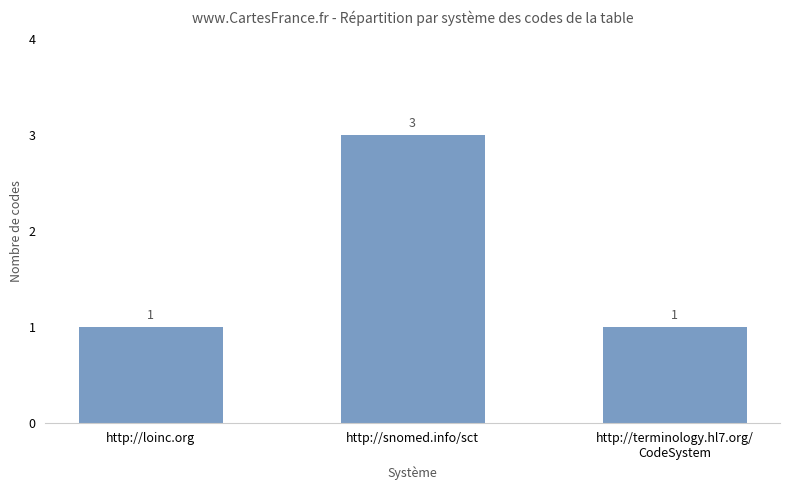

How many values are between 1 and 3?

3